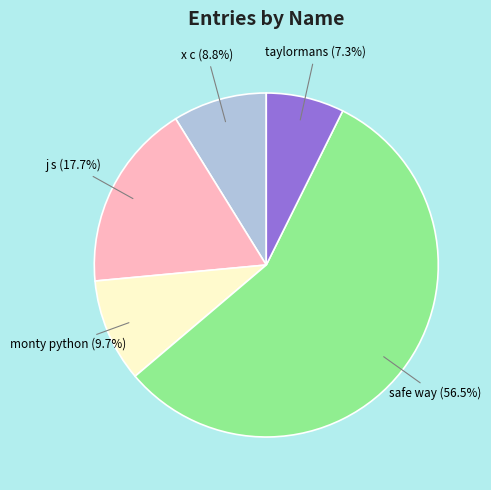

How many slices are in this pie chart?

5